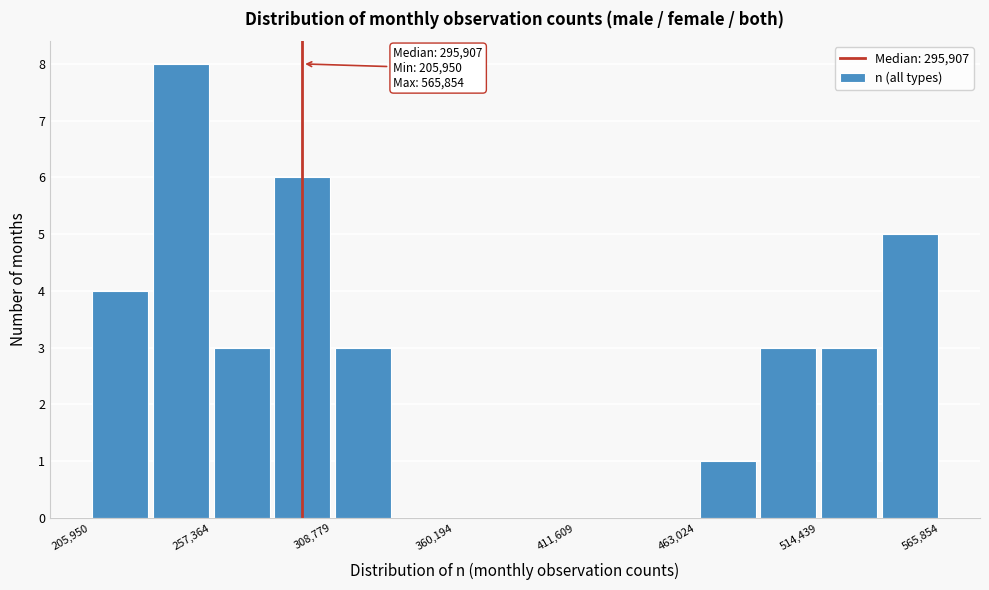

Around what value on the x-axis is the tallest bar? Give the approximate position of its centre, as read against the axis.

240000